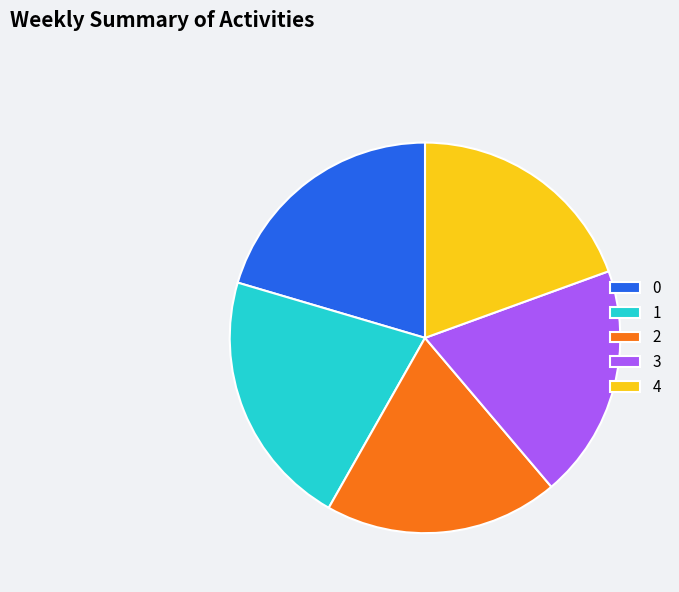

Approximately how many times larger is the value at 4 compared to 2?

1.0